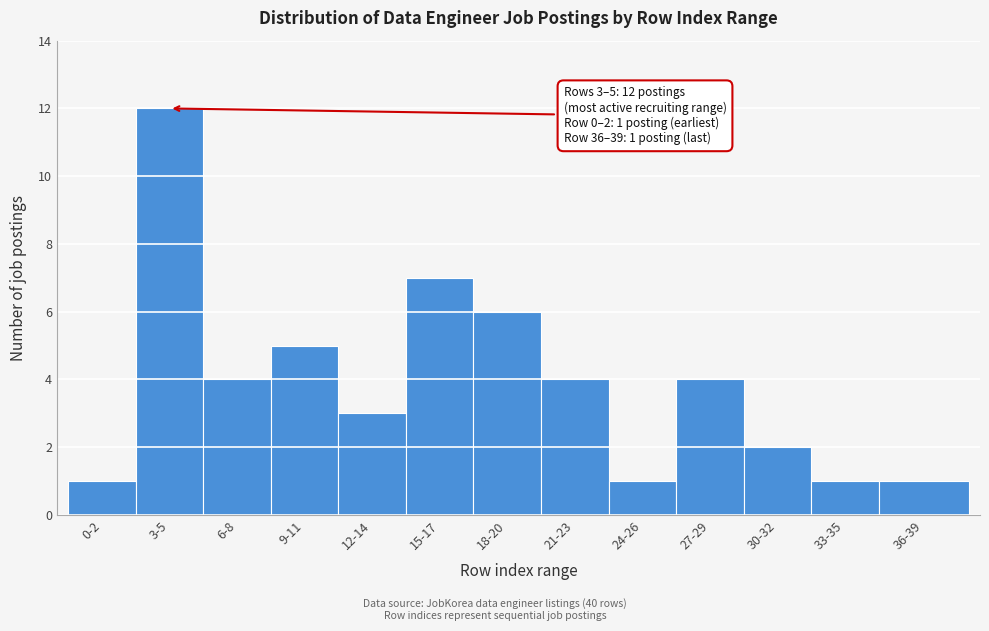

Reading left to right, list all the values displayed in this chart.

1	12	4	5	3	7	6	4	1	4	2	1	1